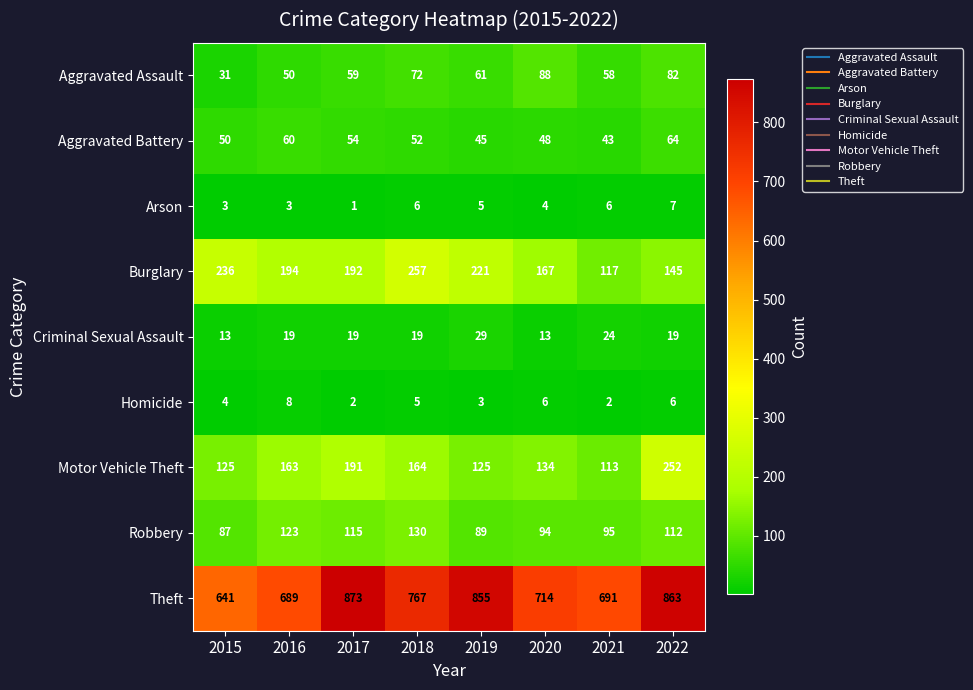

How many categories are shown in the chart?

8